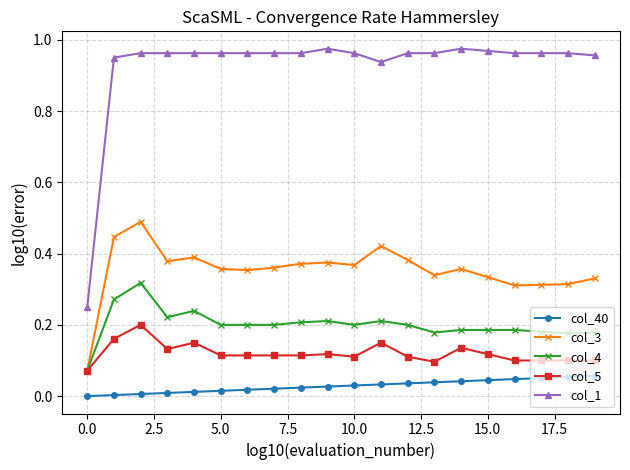

True or false: col_40 and col_5 intersect in this chart.

False